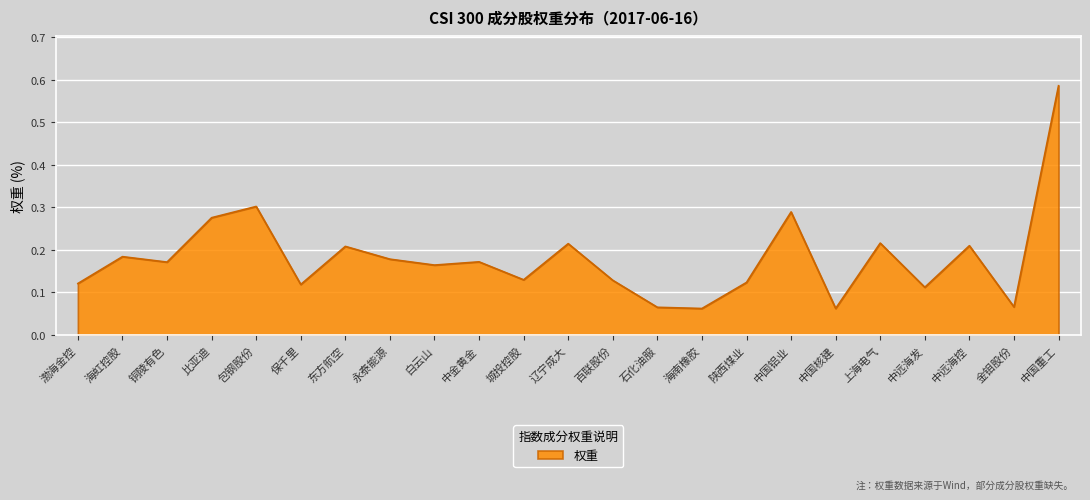

How many lines are shown in the chart?

1